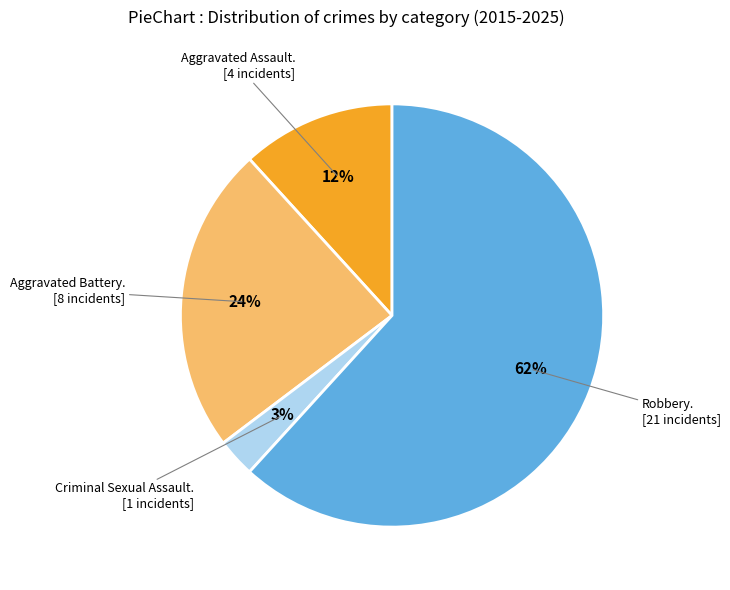

Is there any slice that represents more than half of the pie?

Yes